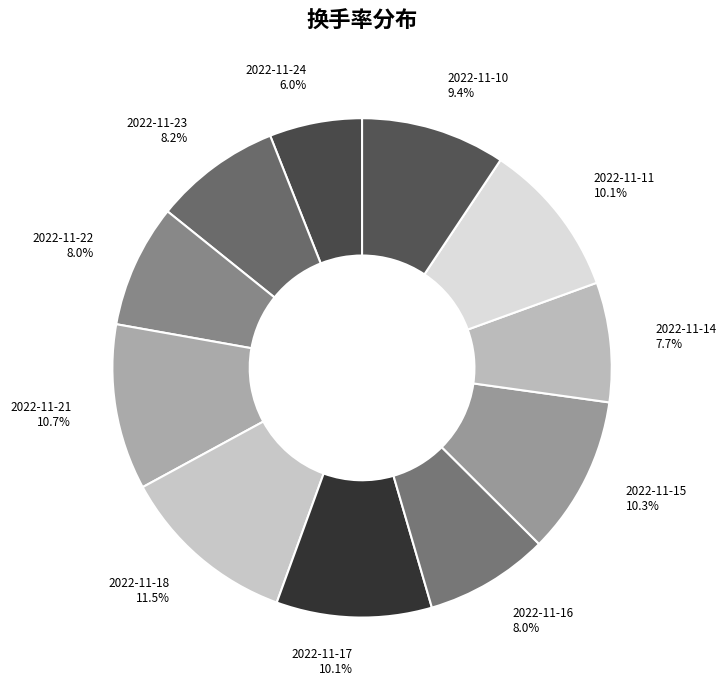

What percentage is the 2022-11-16 slice, to the nearest percent?

8%